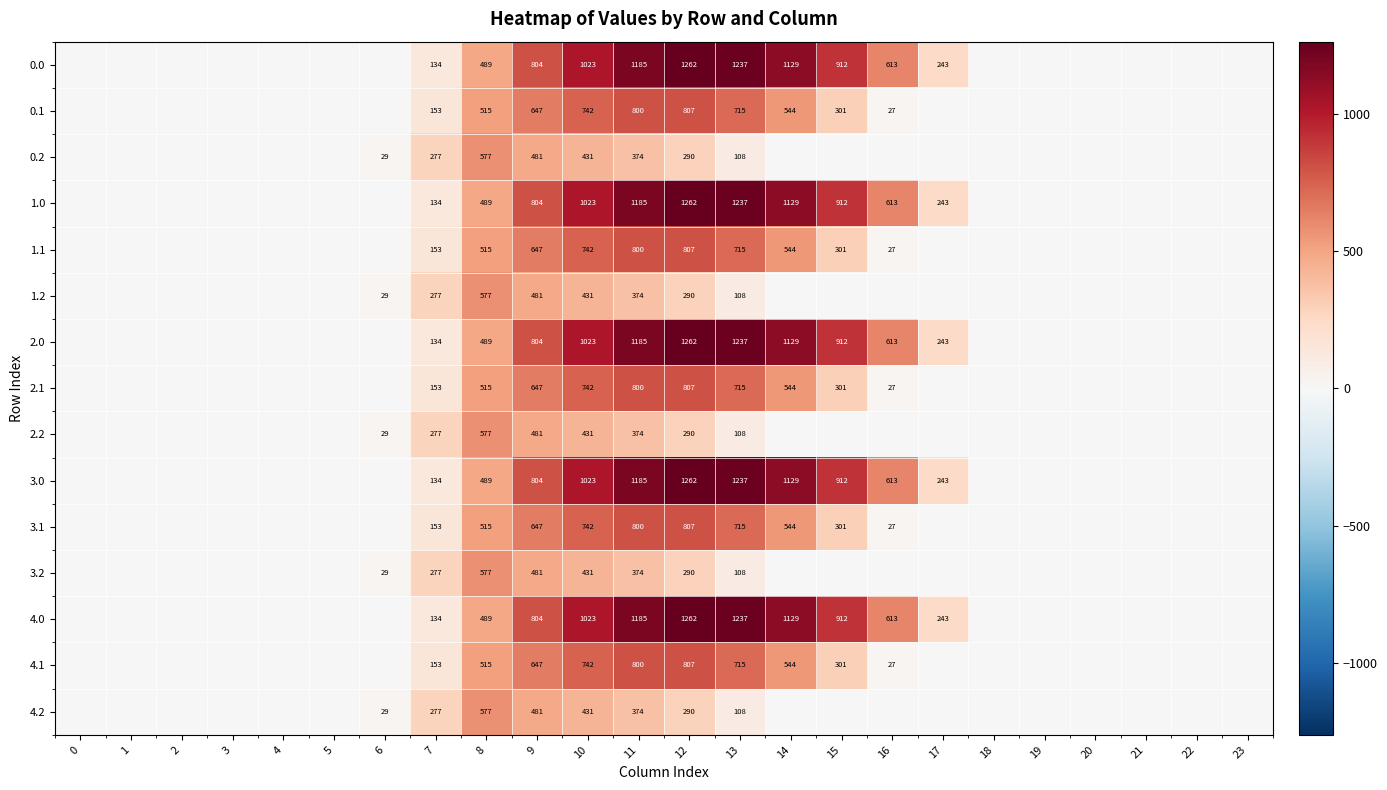

The value of 4.0 at 9 is 310. True or false?

False